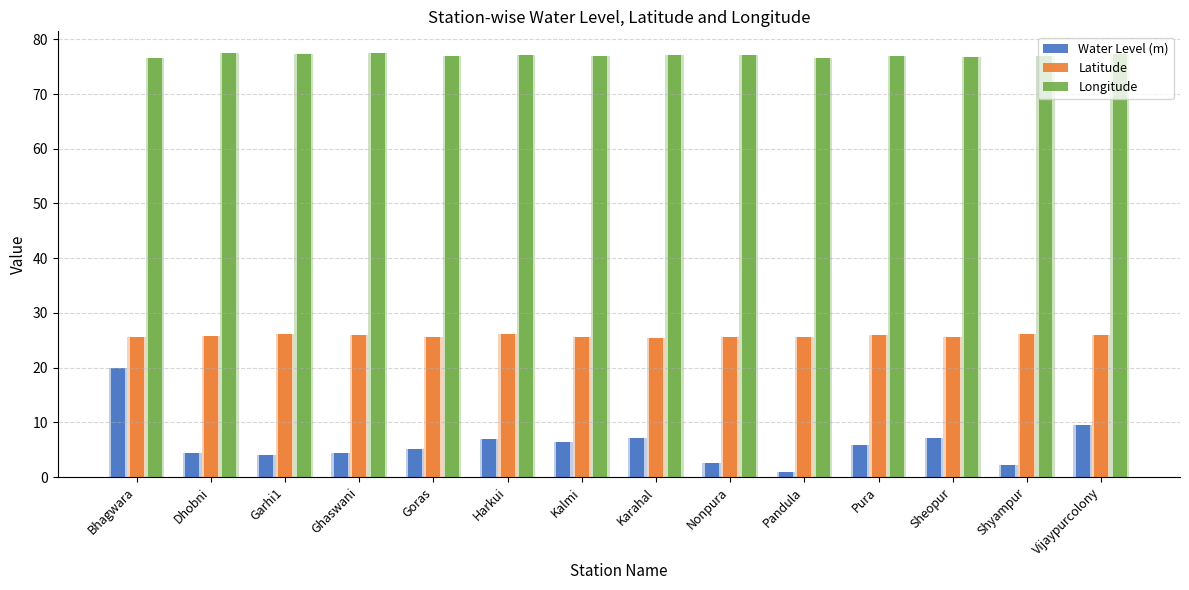

How many groups of bars are there?

14